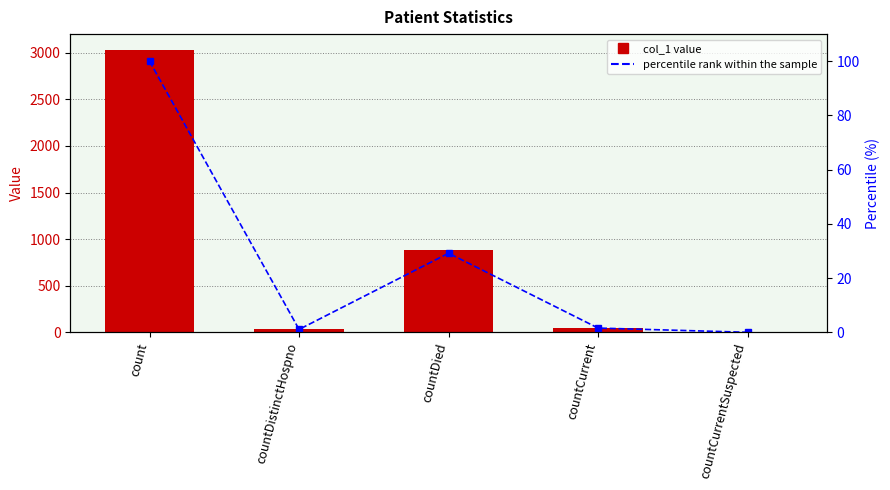

Count the number of categories in the chart.

5